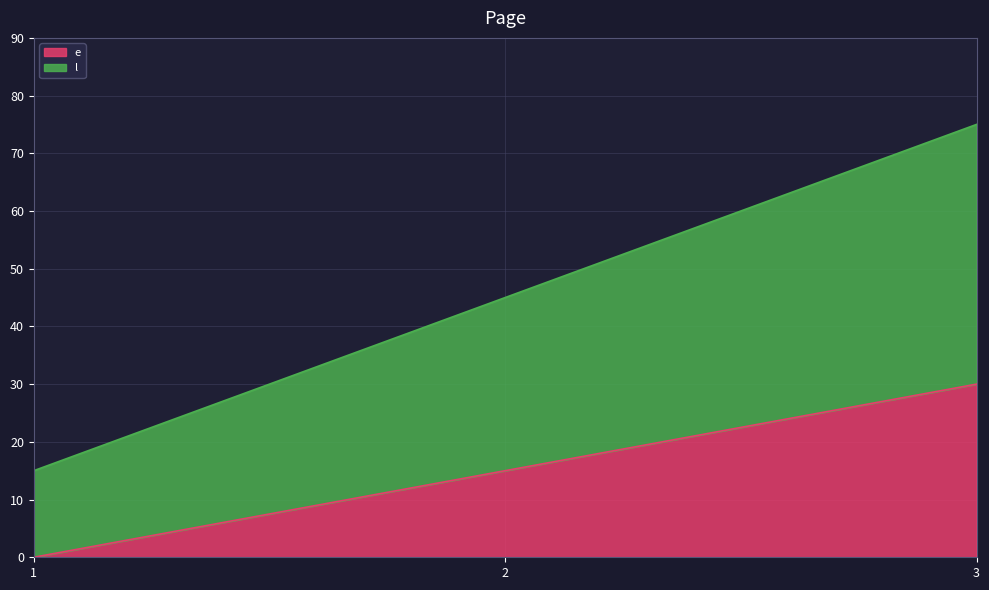

Count the number of data series in this chart.

2